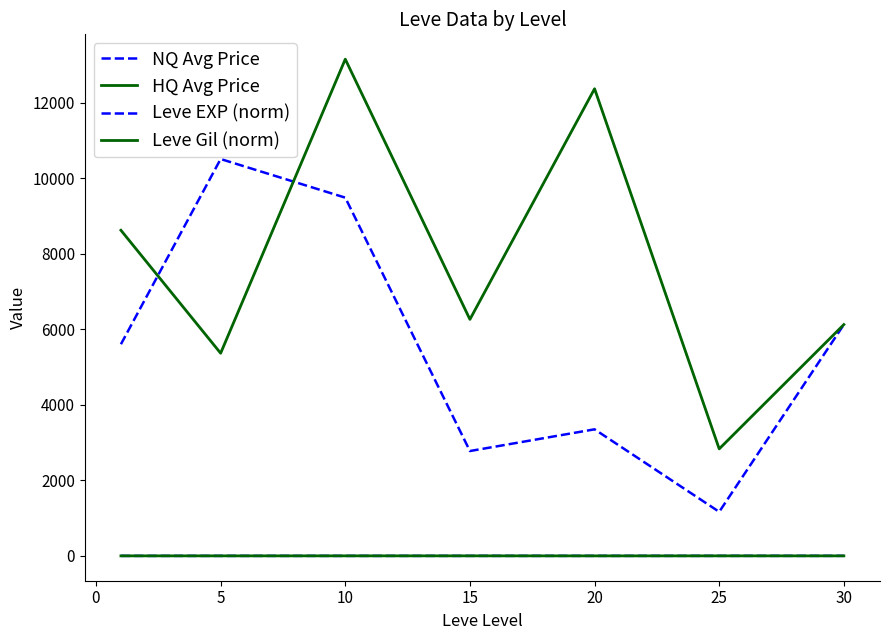

Does the chart have visible grid lines?

No